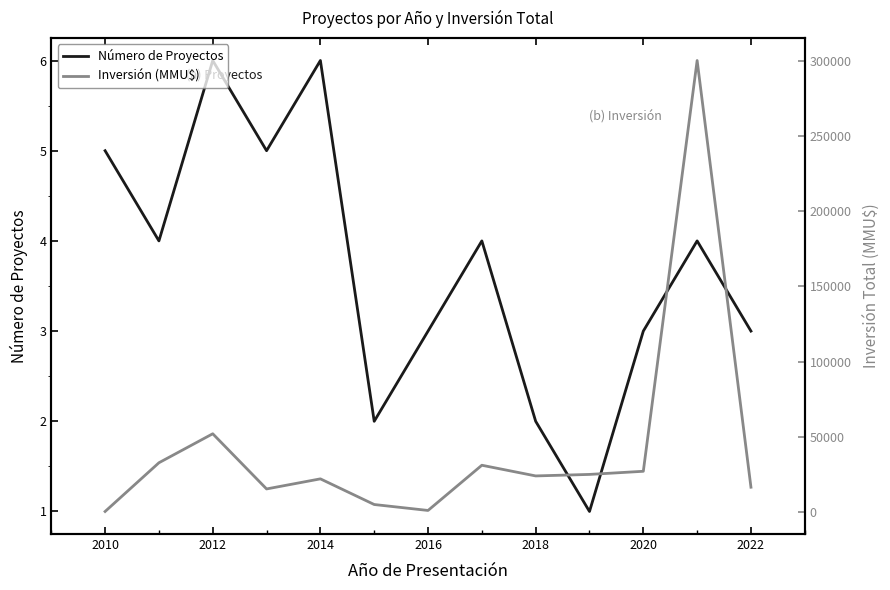

Reading left to right, transcribe all the data shown in this chart.

Número de Proyectos: 5	4	6	5	6	2	3	4	2	1	3	4	3
Inversión (MMU$): 370	32750	52020	15350	22050	5000	1050	31100	24000	25000	27083	300083	16500